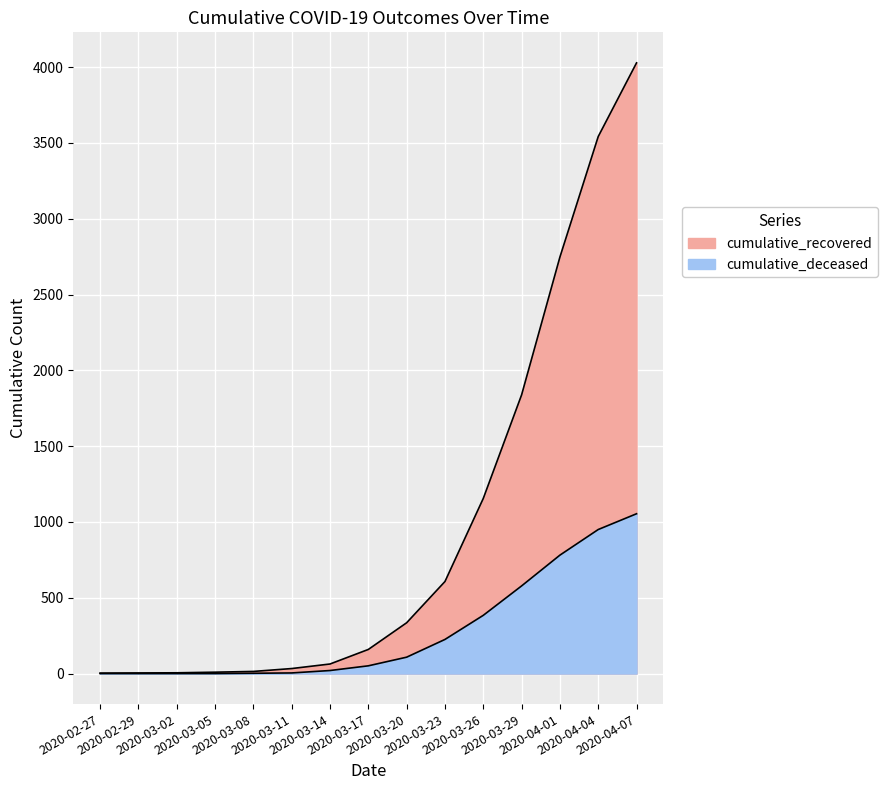

Reading right to left, extract all data points from this chart.

cumulative_recovered: 4028	3542	2747	1838	1155	607	335	159	63	33	14	9	5	4	3
cumulative_deceased: 1054	950	781	578	384	225	108	51	20	4	2	0	0	0	0